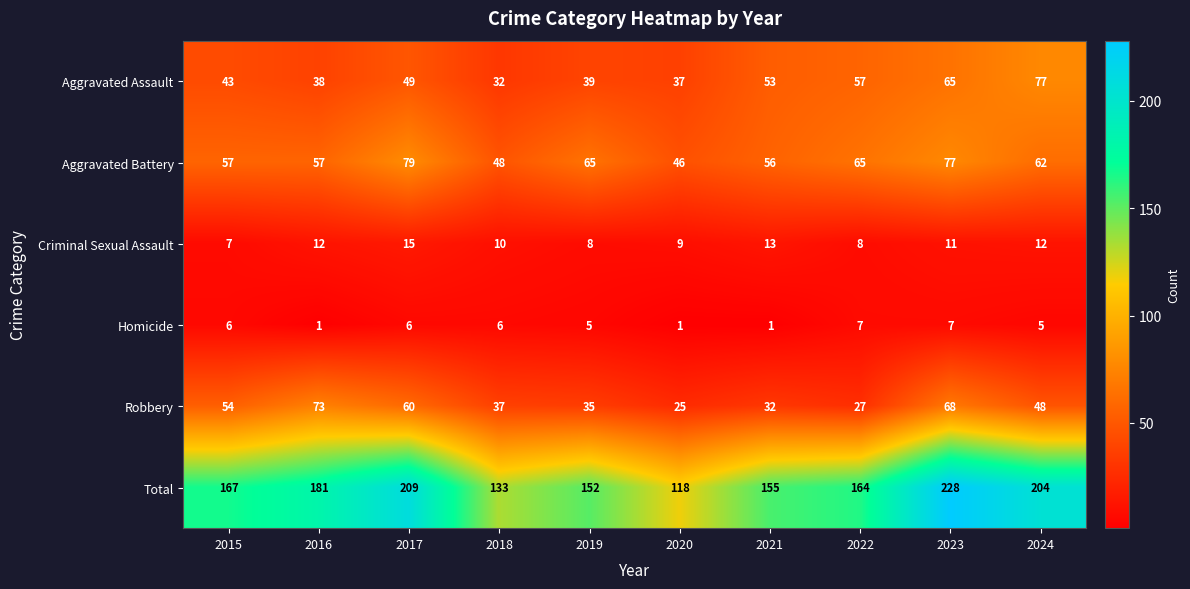

At which category is the sum across all series the highest?

2023